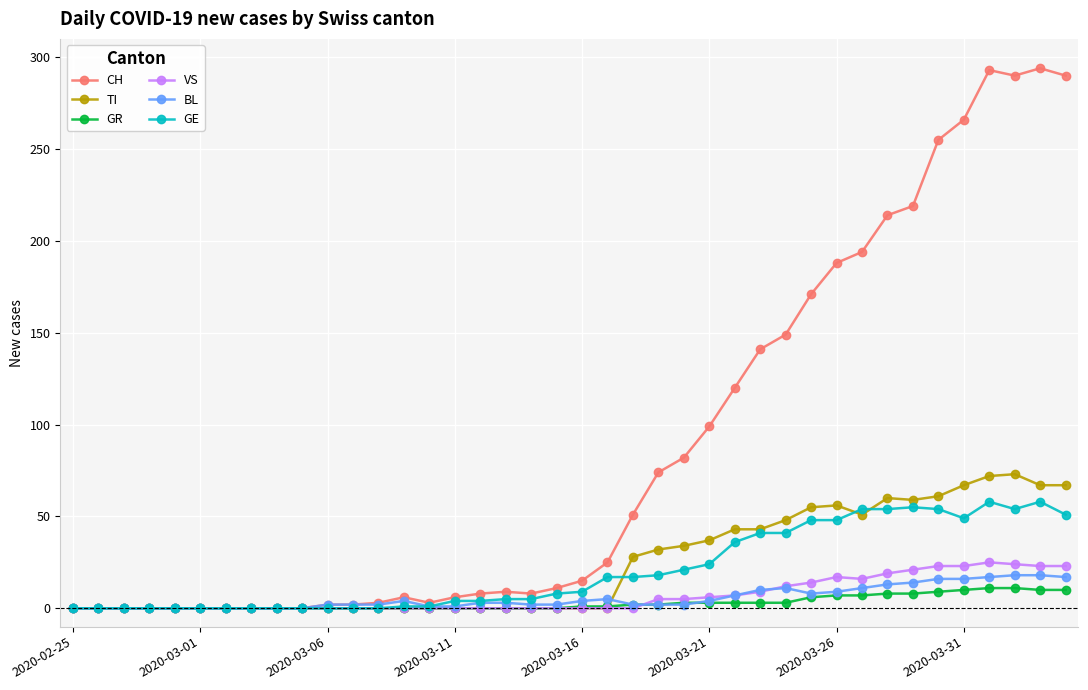

What is the maximum value for GR?

11